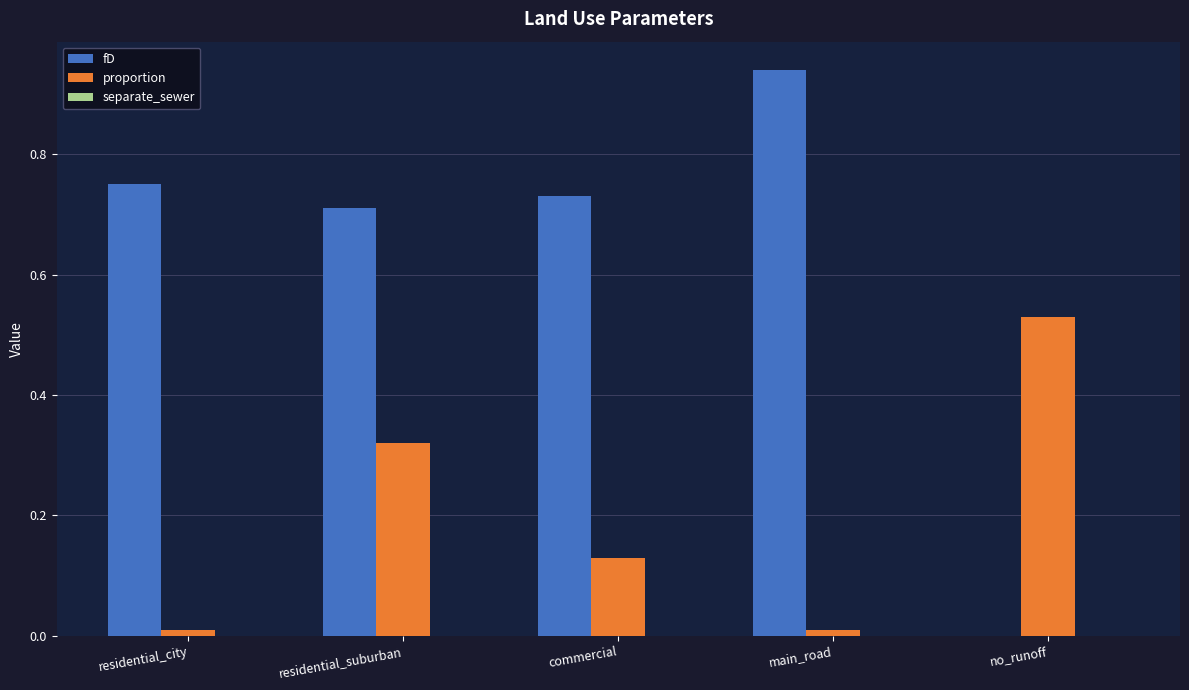

What is the total value across all series at residential_suburban?

1.0